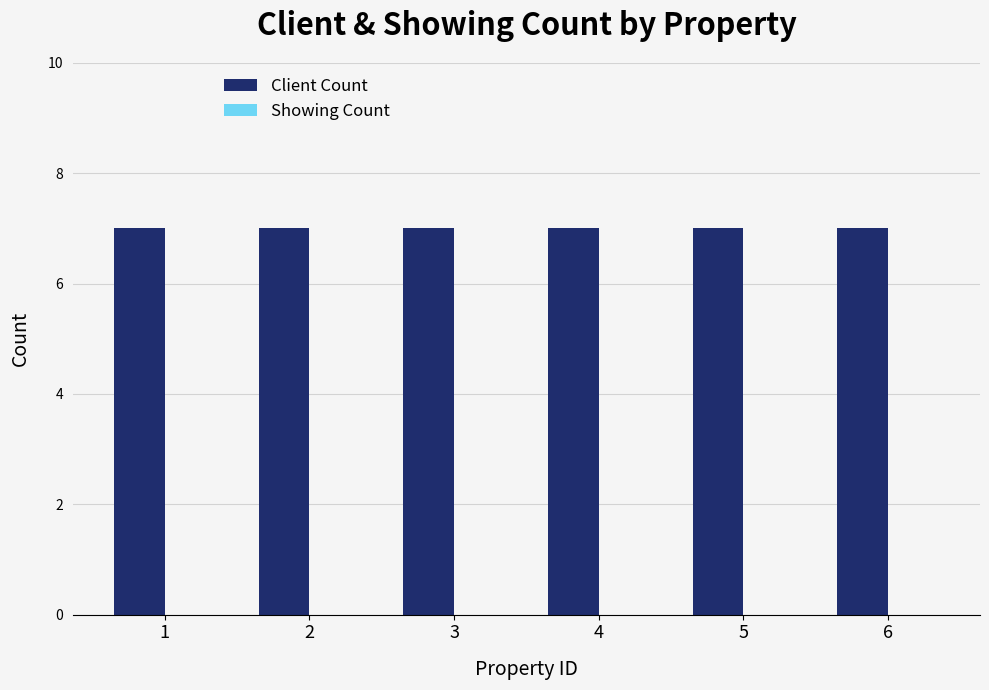

Reading left to right, extract all data points from this chart.

Client Count: 7	7	7	7	7	7
Showing Count: 0	0	0	0	0	0